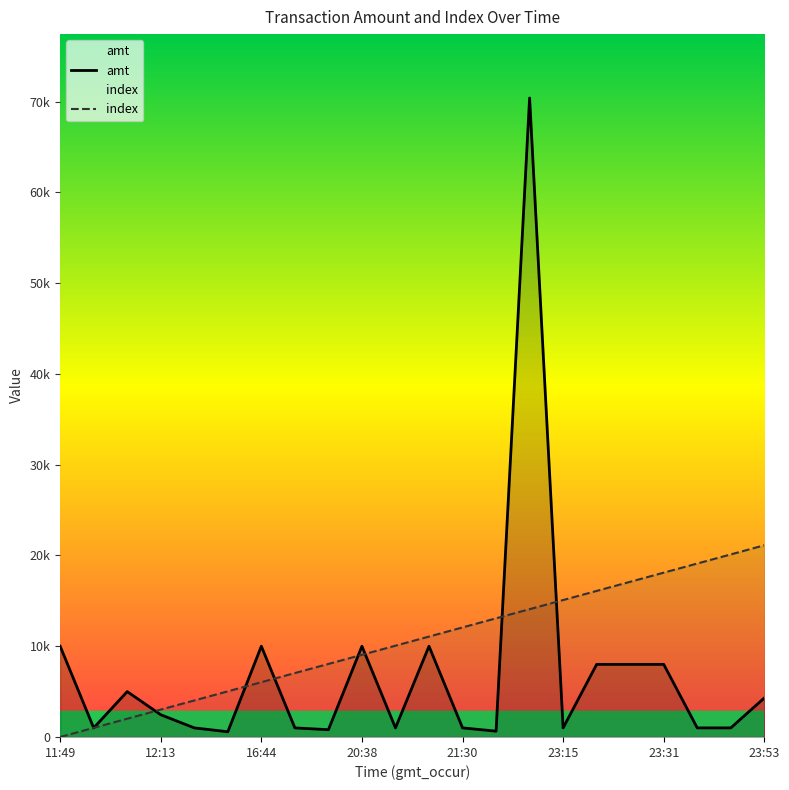

How many lines are shown in the chart?

2